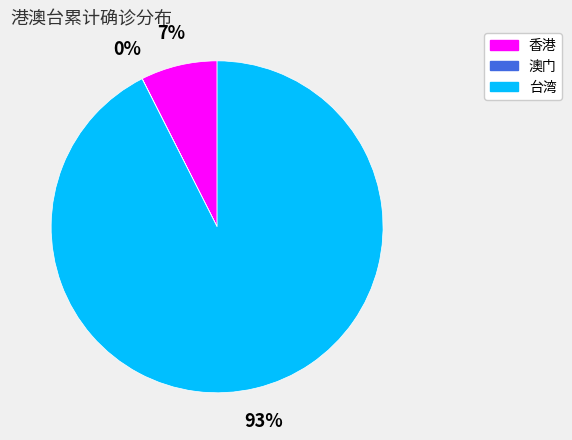

To the nearest percent, what is the difference between the largest and smallest slice percentages?

93%